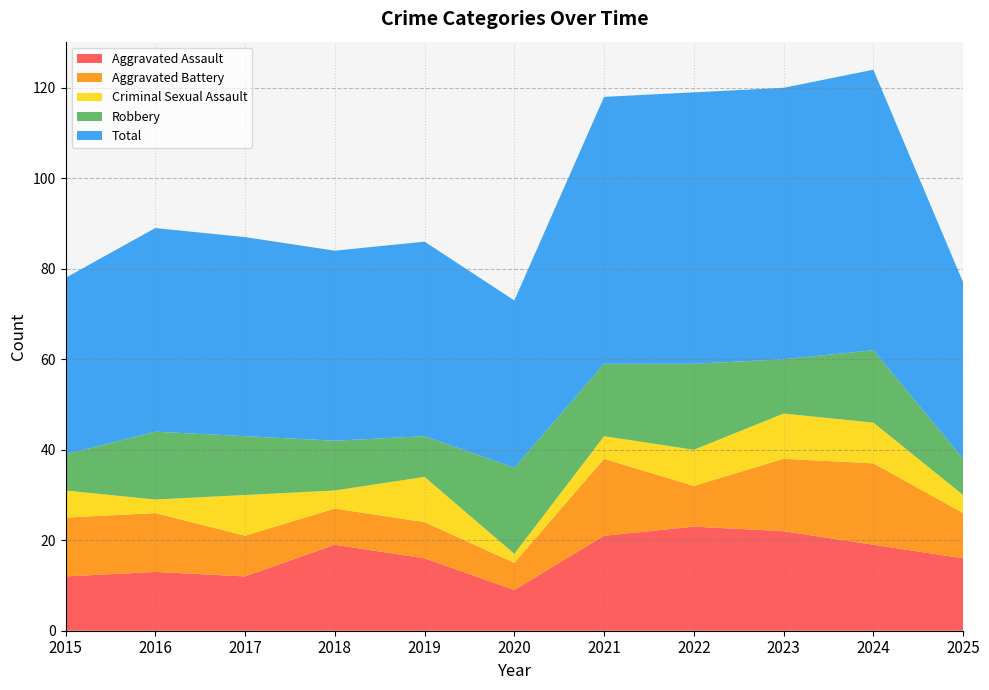

Reading left to right, what are all the values shown in this chart?

Aggravated Assault: 12	13	12	19	16	9	21	23	22	19	16
Aggravated Battery: 13	13	9	8	8	6	17	9	16	18	10
Criminal Sexual Assault: 6	3	9	4	10	2	5	8	10	9	4
Robbery: 8	15	13	11	9	19	16	19	12	16	8
Total: 39	45	44	42	43	37	59	60	60	62	39